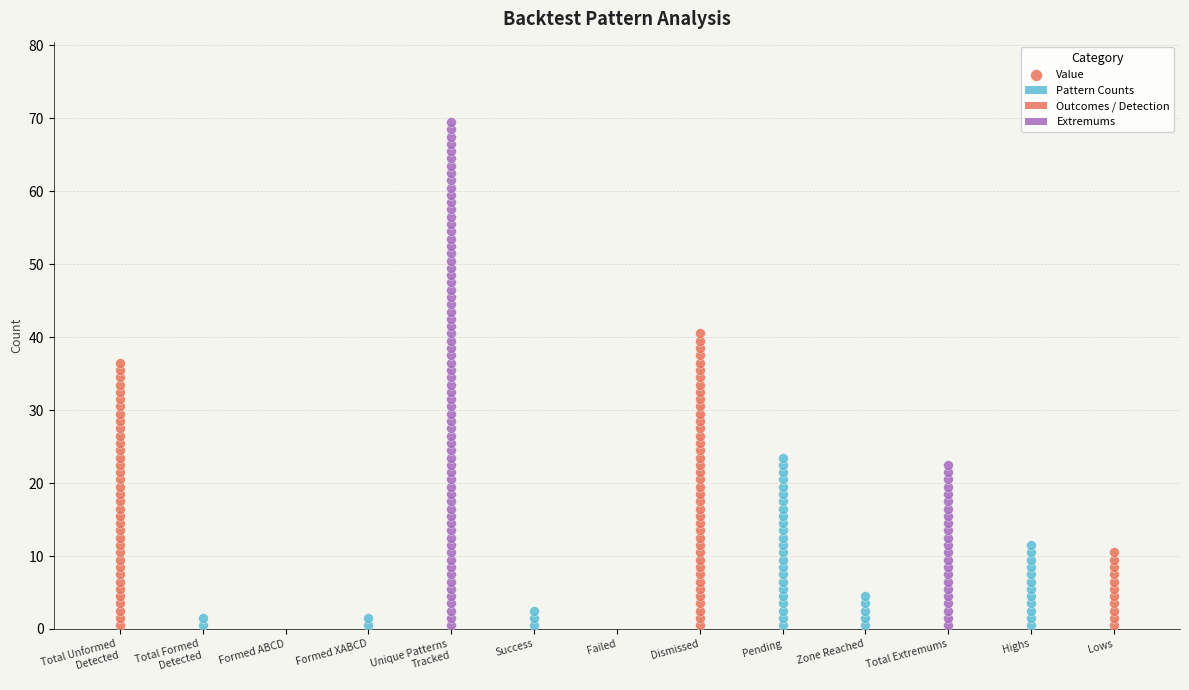

What is the change in value from Total Extremums to Highs?

-11